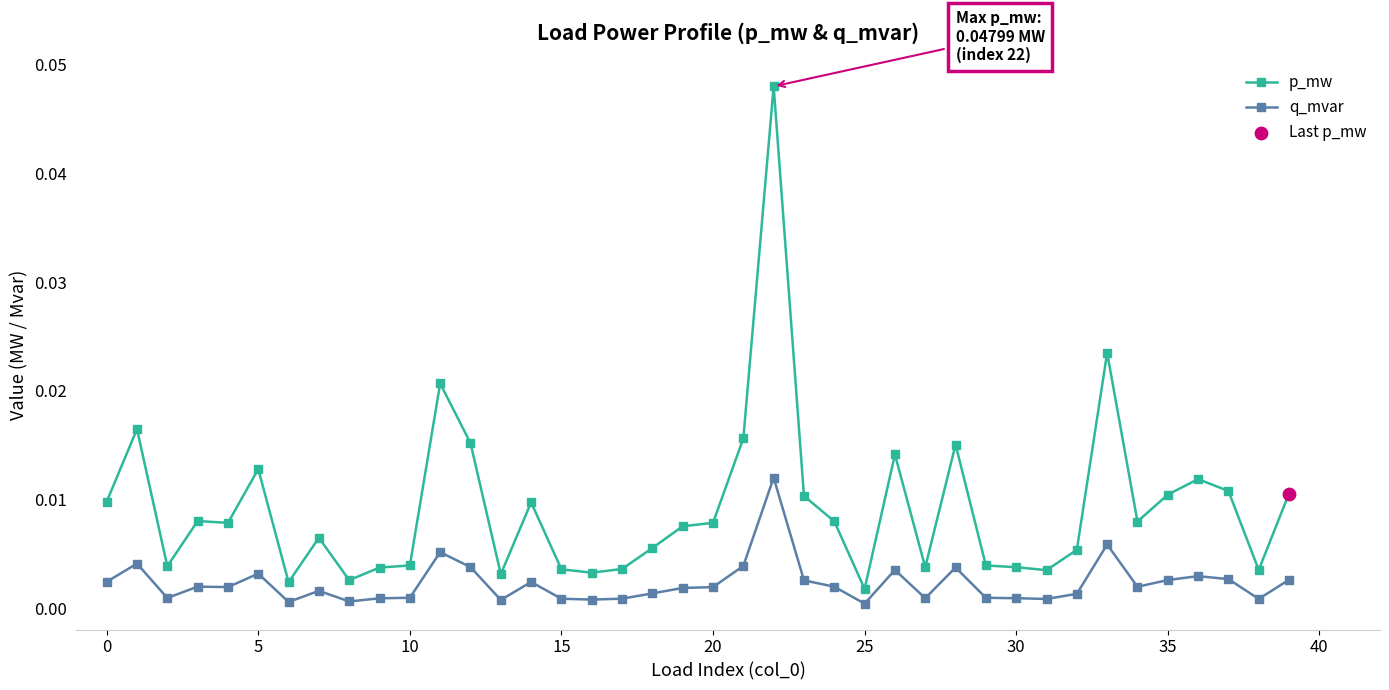

At how many categories does at least one series exceed 0?

40